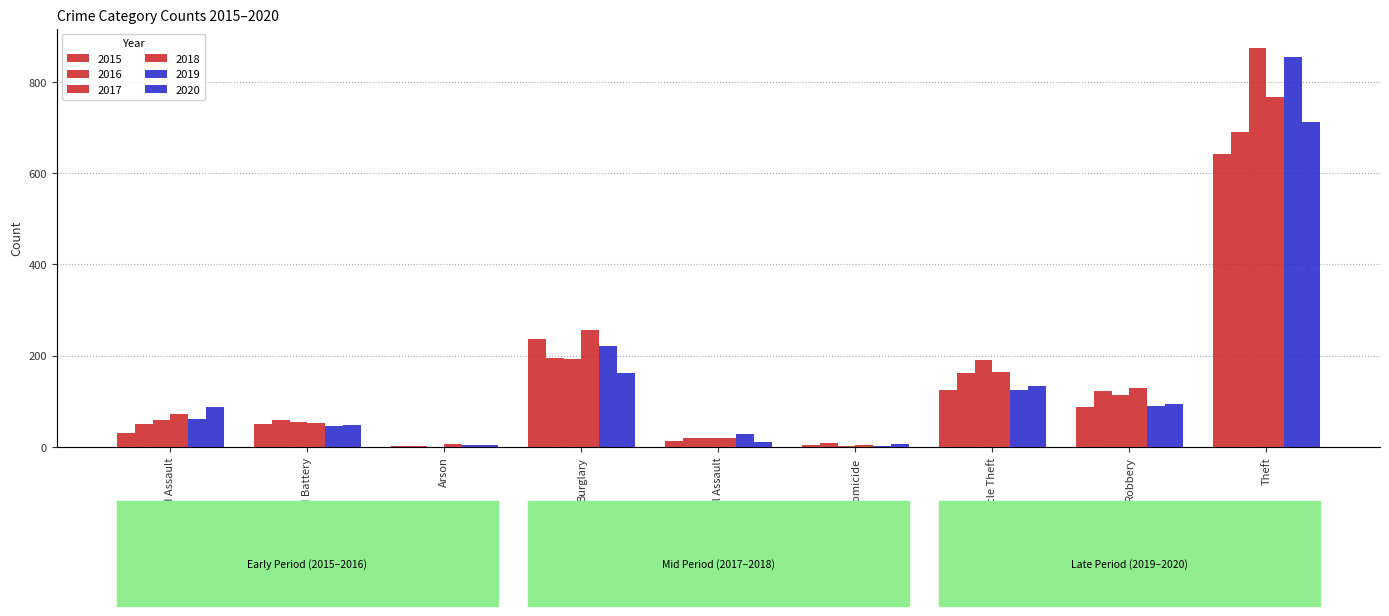

At which label is 2016 closest to 346?

Burglary